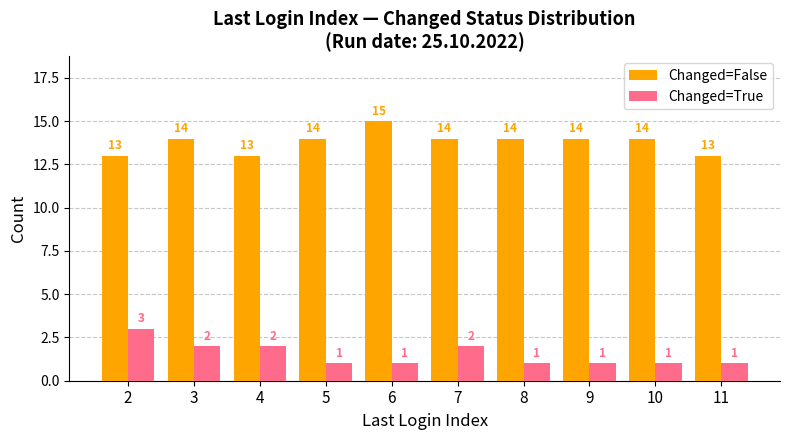

Does the chart contain any negative values?

No